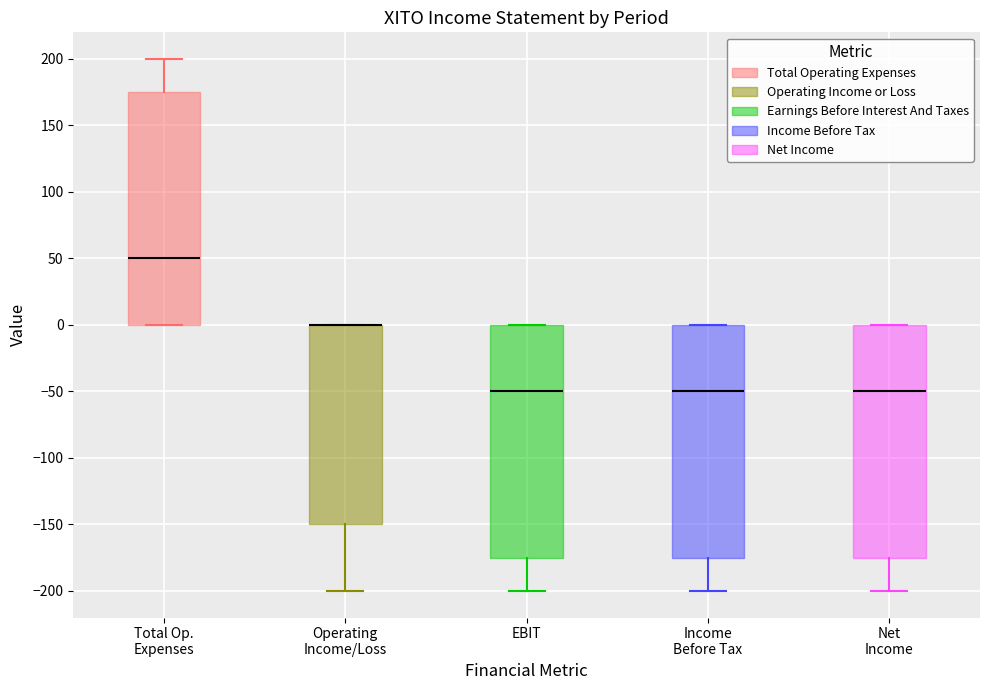

Where does the median line of the box for EBIT sit on the y-axis? The values are not printed on the chart, so give them approximately, as read against the axis.

-50